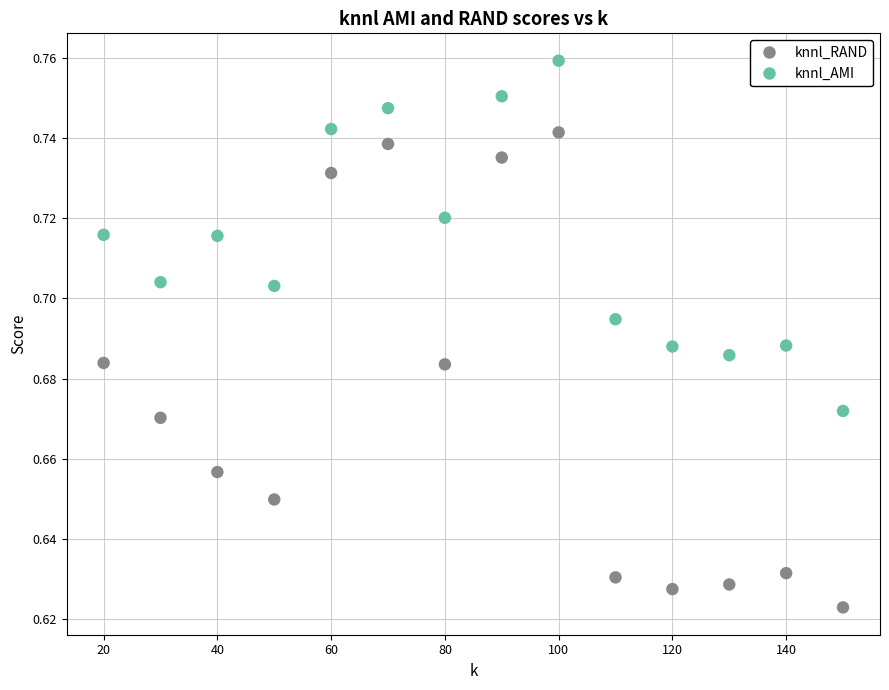

Across all data points, what is the range of X values (max minus min)?

130.0